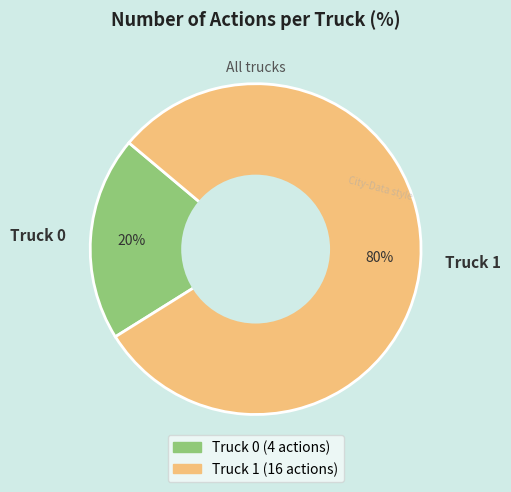

Which slice is the smallest?

Truck 0